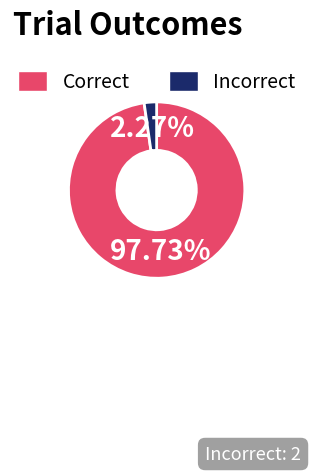

The Incorrect slice represents 2% of the pie. True or false?

True